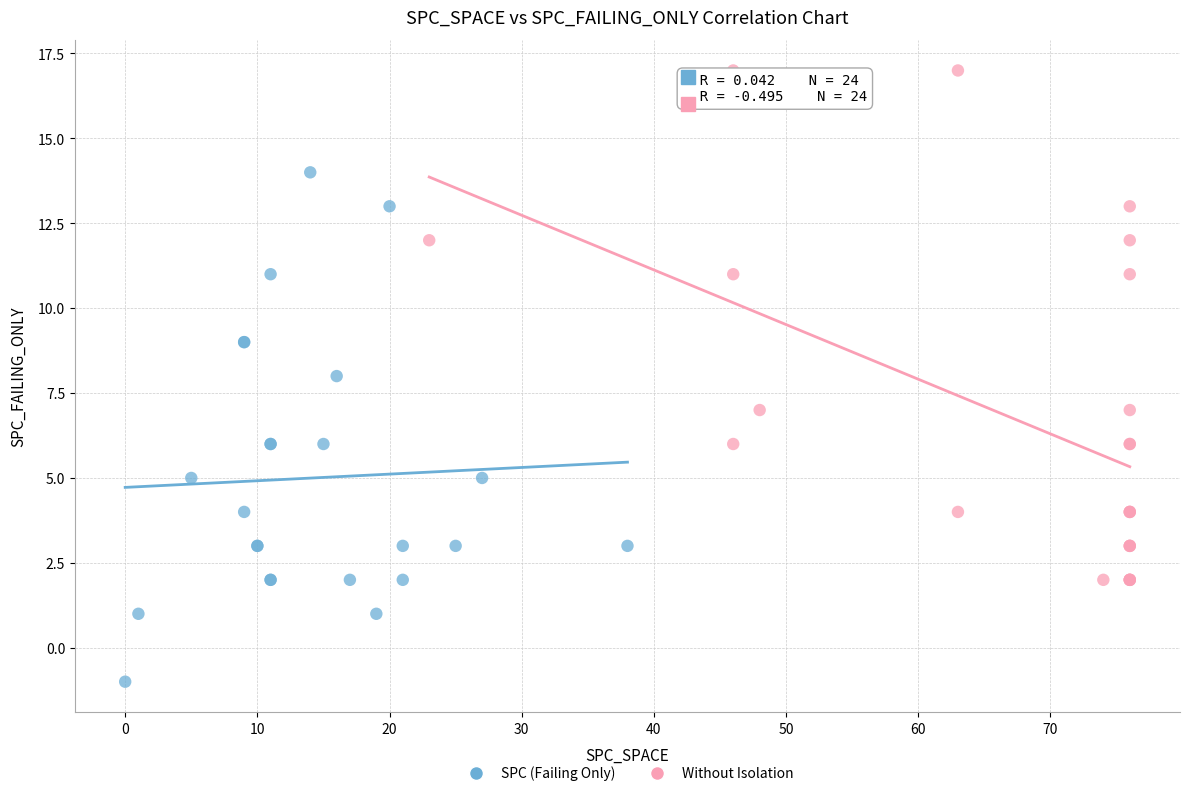

Which series reaches the maximum Y coordinate?

Without Isolation